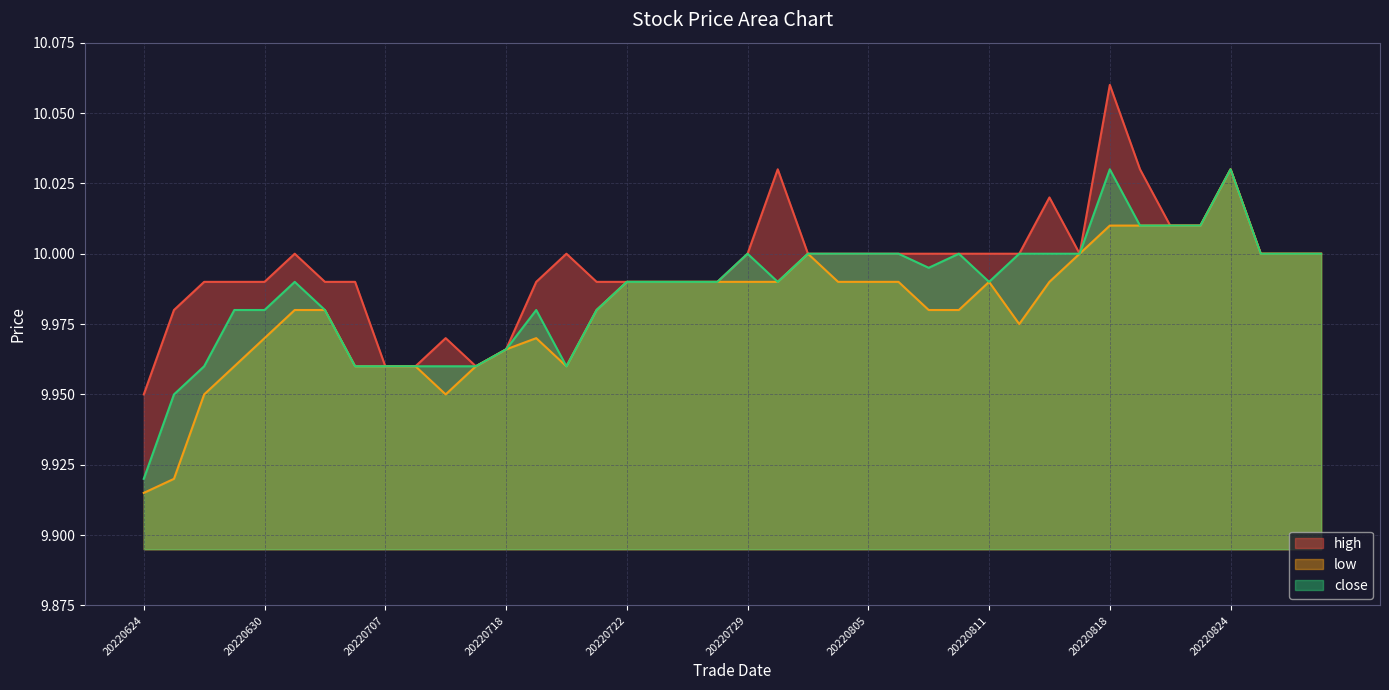

Is the value of close at 20220824 greater than the value of low at 20220627?

Yes